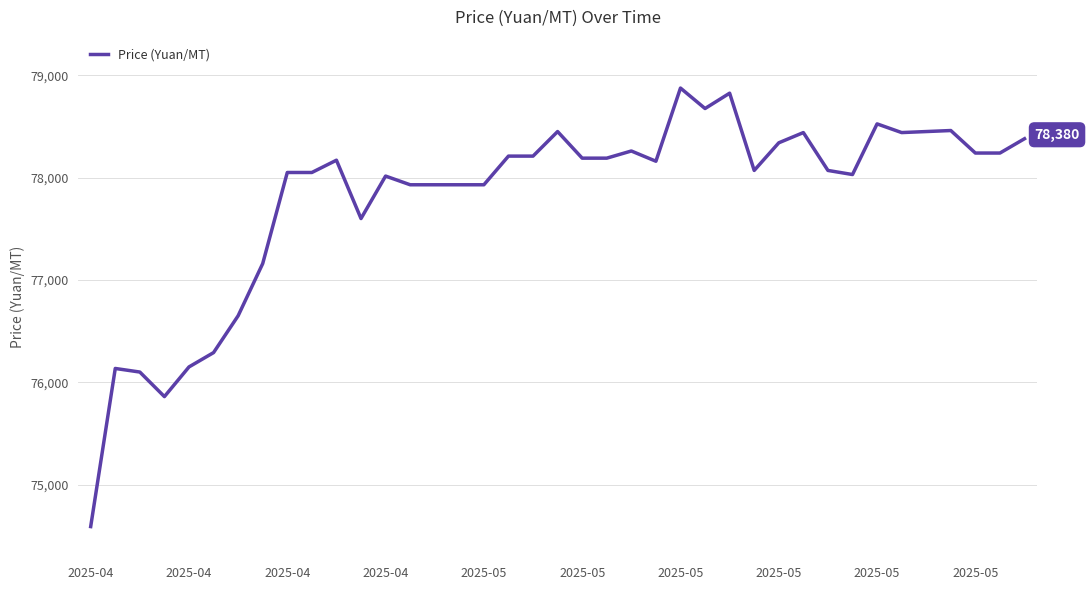

What is the minimum value shown in the chart?

74590